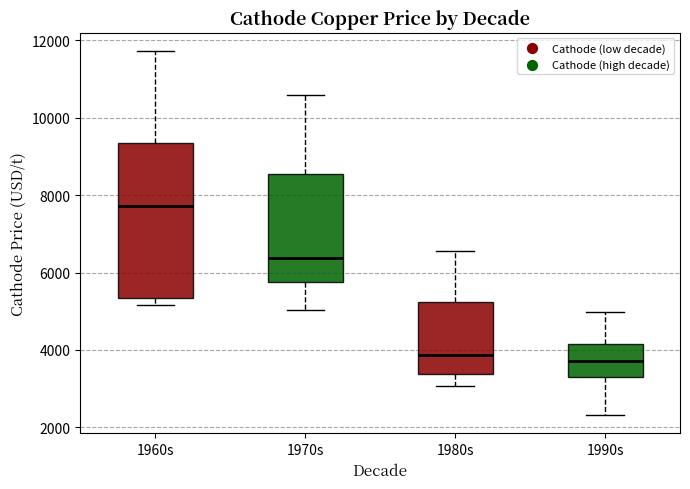

Comparing the boxes themselves (not the whiskers), which one is the tallest?

1960s